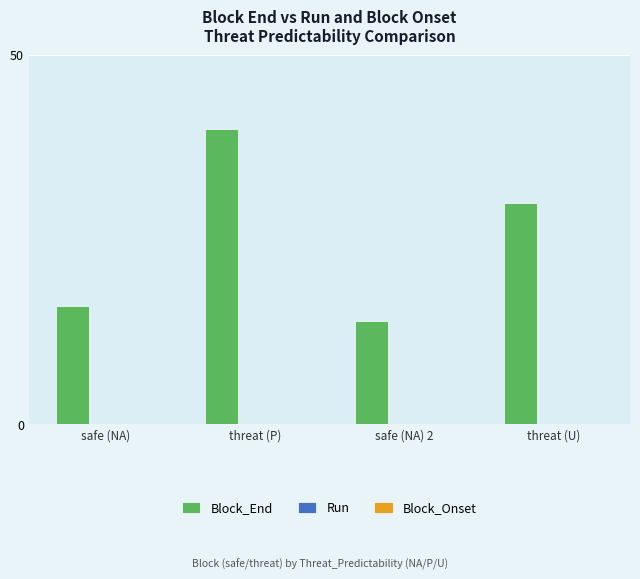

What is the average value?

25